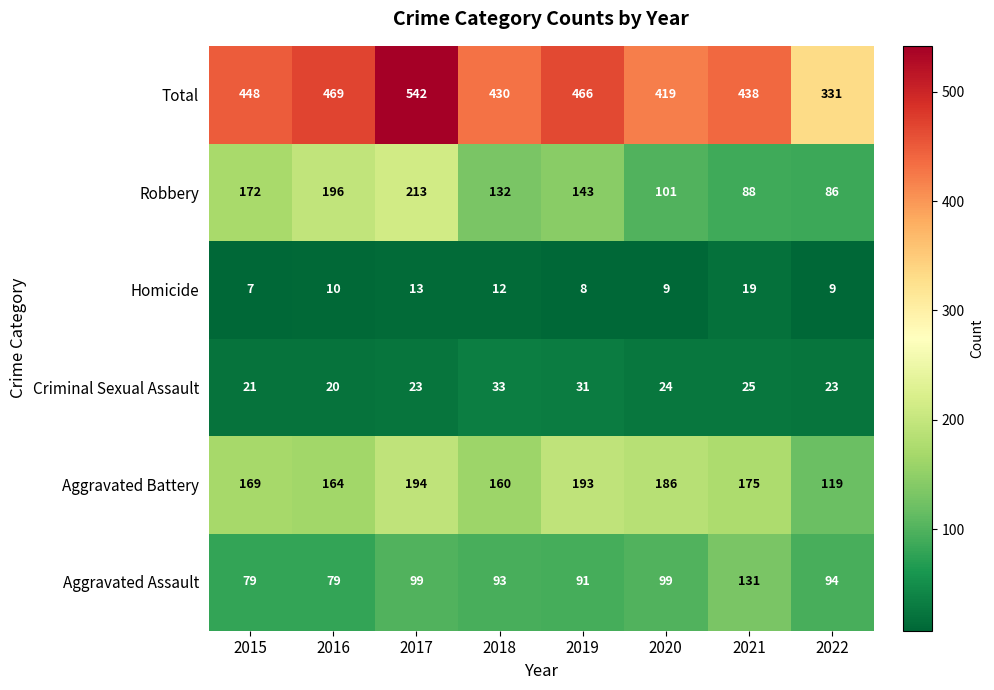

The Total series shows 469 at 2016. True or false?

True